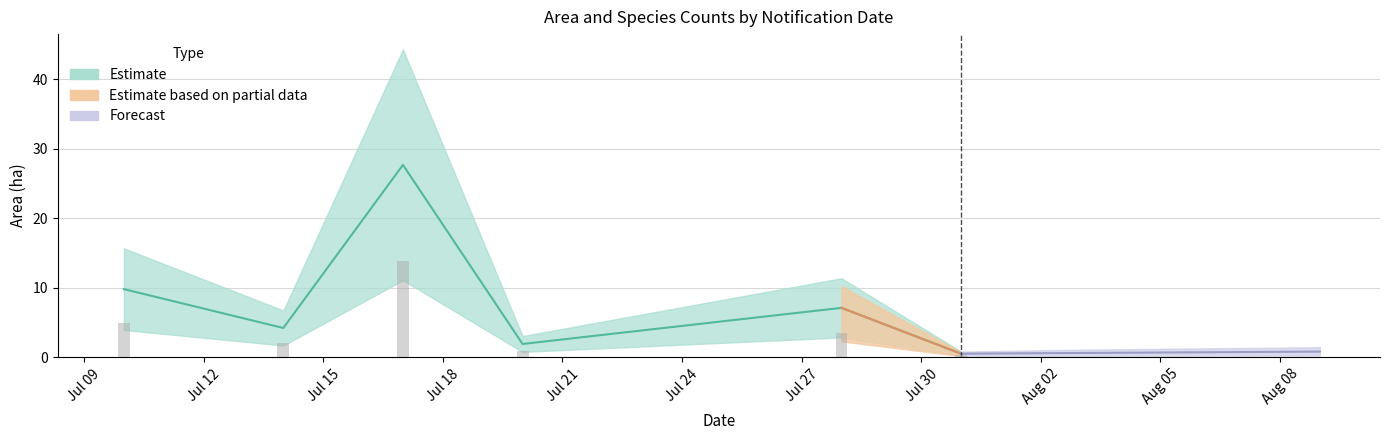

The Area (ha) series shows 1.6 at A 33331-2023. True or false?

False